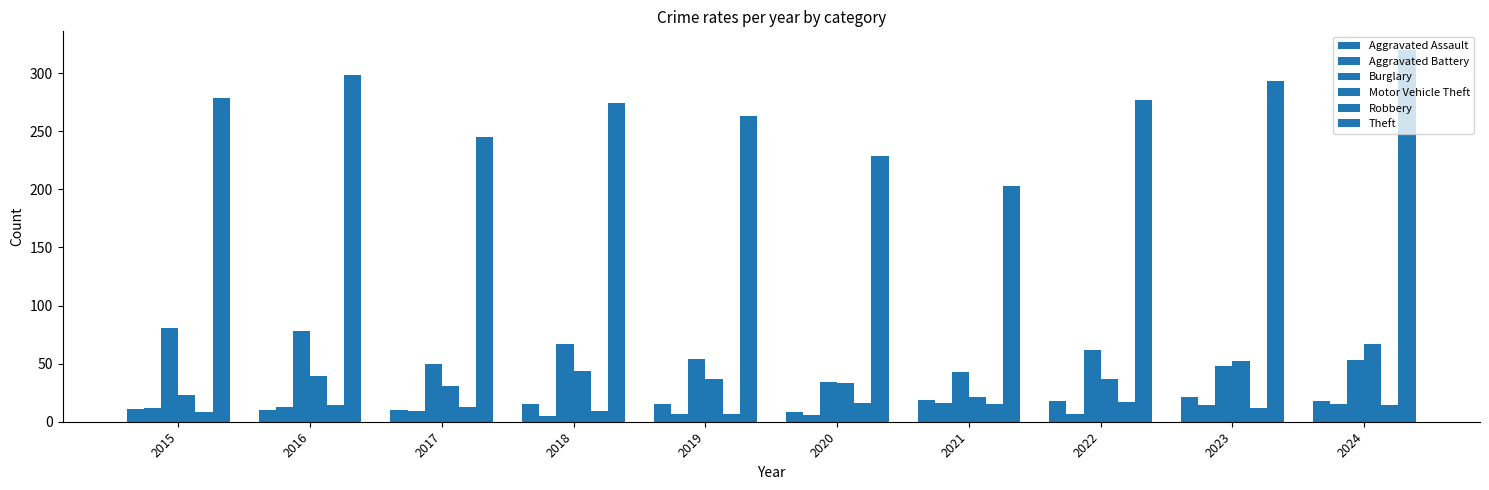

What value does the Aggravated Assault series have at 2024, to the nearest 5?

20